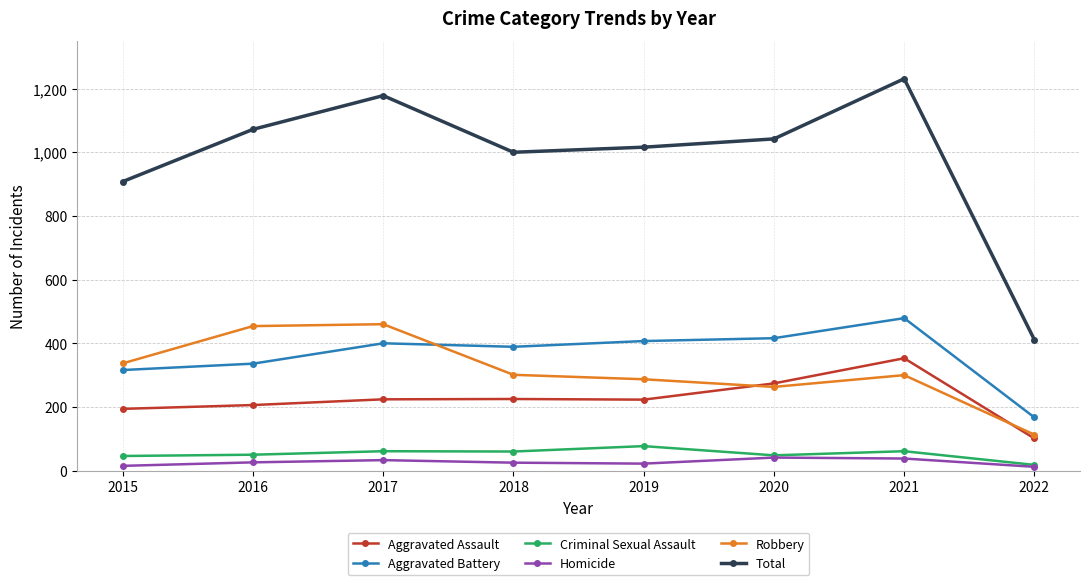

Which series has the widest spread of values?

Total